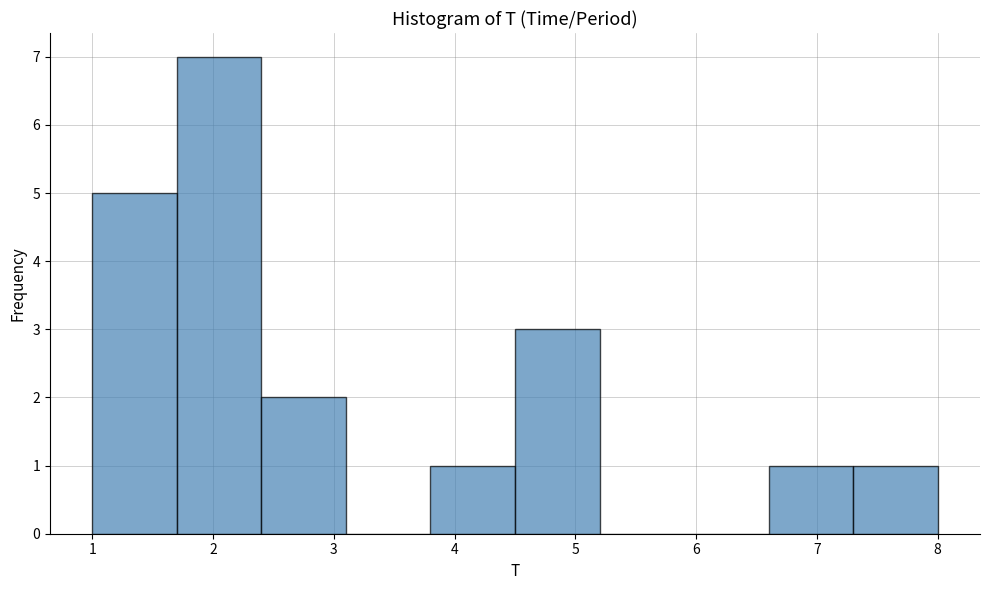

Reading left to right, list every bar in this chart as the range it spans on the x-axis followed by its height. The values are not printed on the chart, so give them approximately, as read against the axis.

1.0 to 1.7: 5
1.7 to 2.4: 7
2.4 to 3.1: 2
3.1 to 3.8: 0
3.8 to 4.5: 1
4.5 to 5.2: 3
5.2 to 5.9: 0
5.9 to 6.6: 0
6.6 to 7.3: 1
7.3 to 8.0: 1